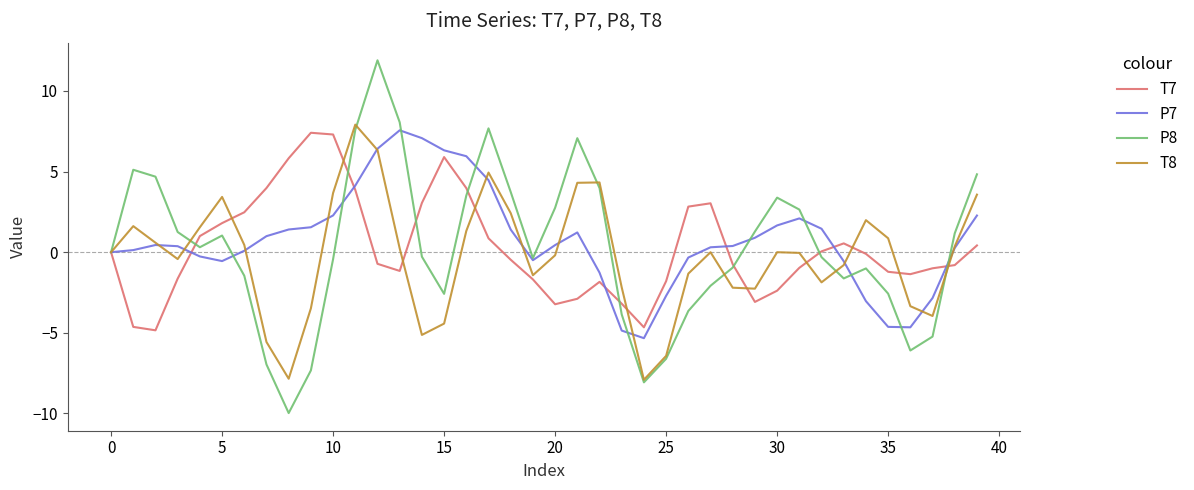

Which series has the largest range (max minus min)?

P8